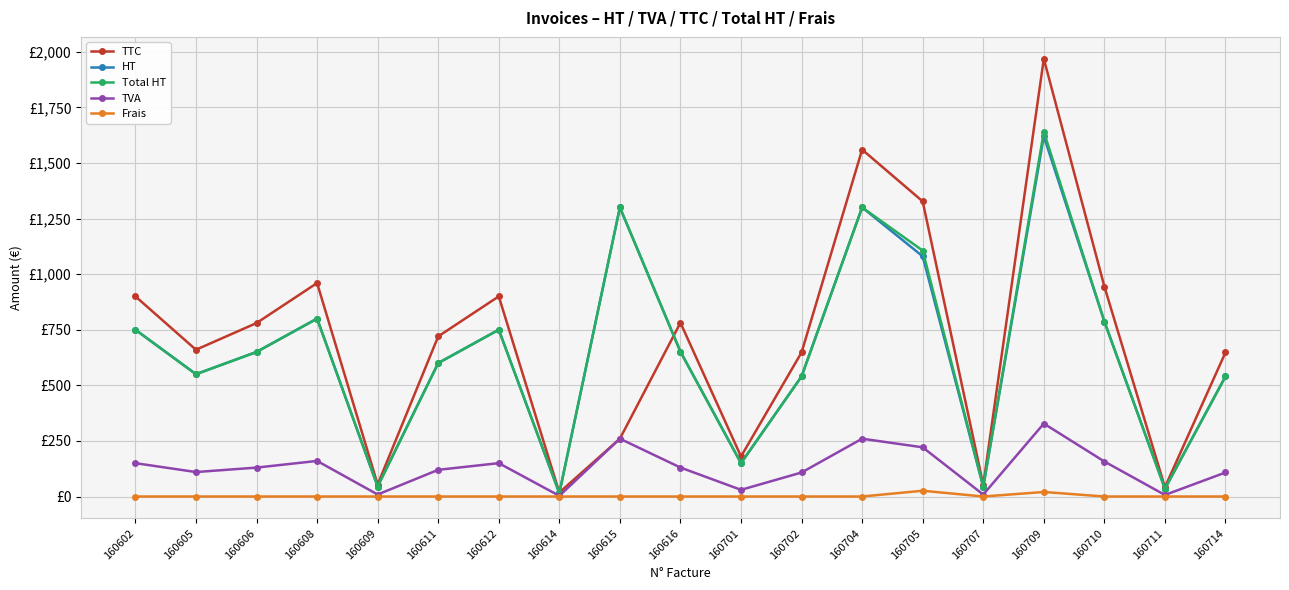

True or false: TTC and Frais cross at least once.

False